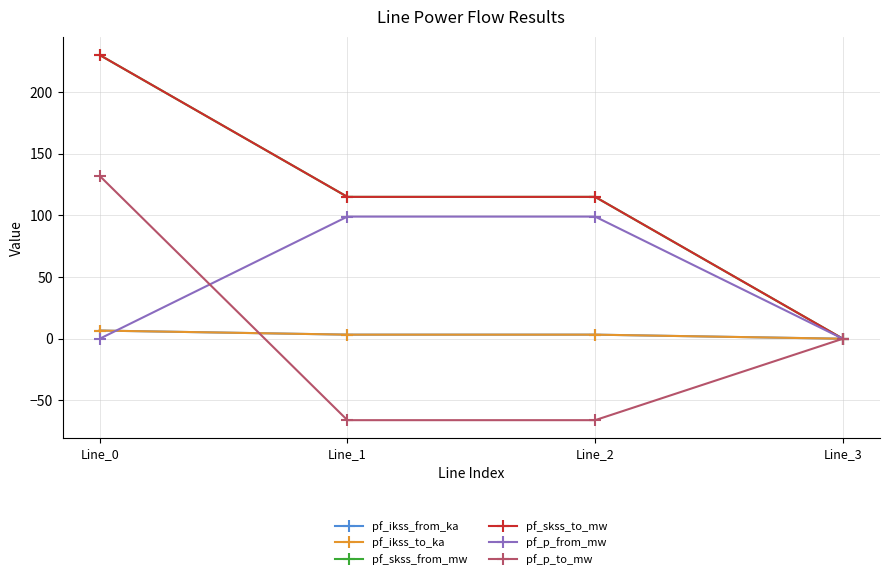

Does the chart have visible grid lines?

Yes